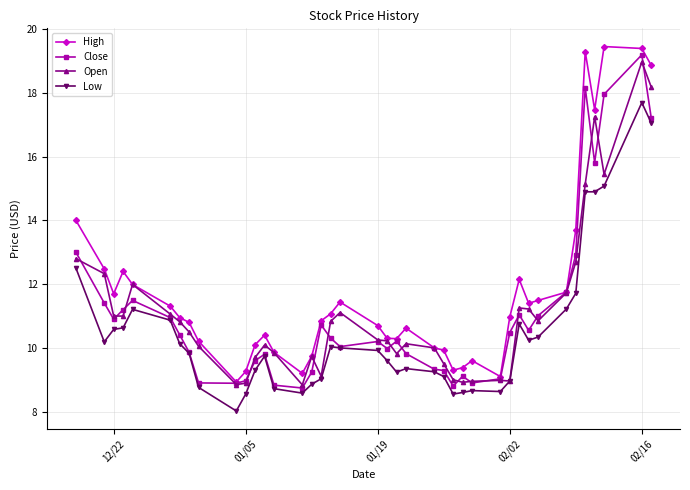

Which series has the largest total across all categories?

High